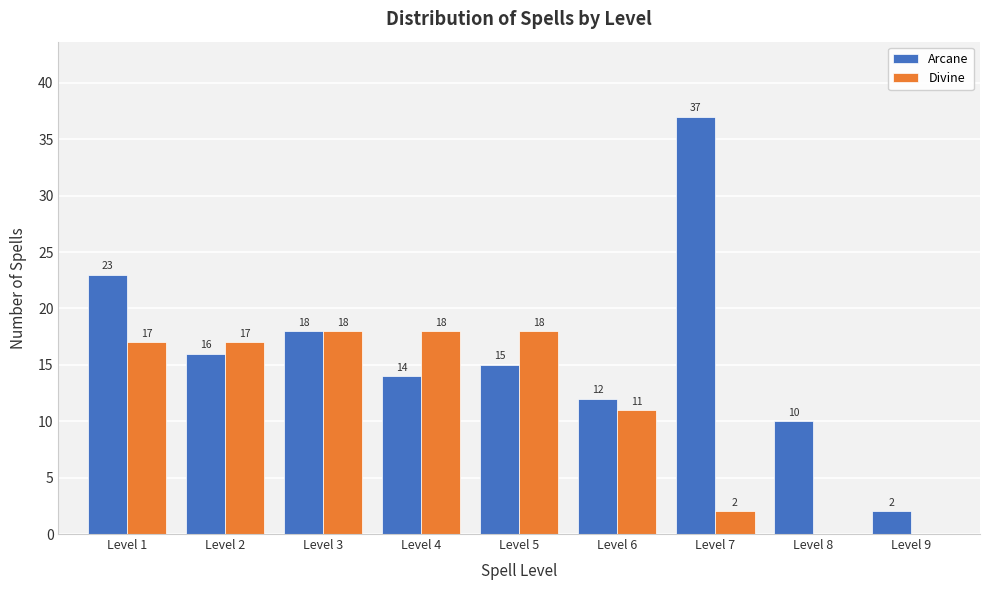

Reading left to right, list all the values displayed in this chart.

Arcane: Level 1=23	Level 2=16	Level 3=18	Level 4=14	Level 5=15	Level 6=12	Level 7=37	Level 8=10	Level 9=2
Divine: Level 1=17	Level 2=17	Level 3=18	Level 4=18	Level 5=18	Level 6=11	Level 7=2	Level 8=0	Level 9=0